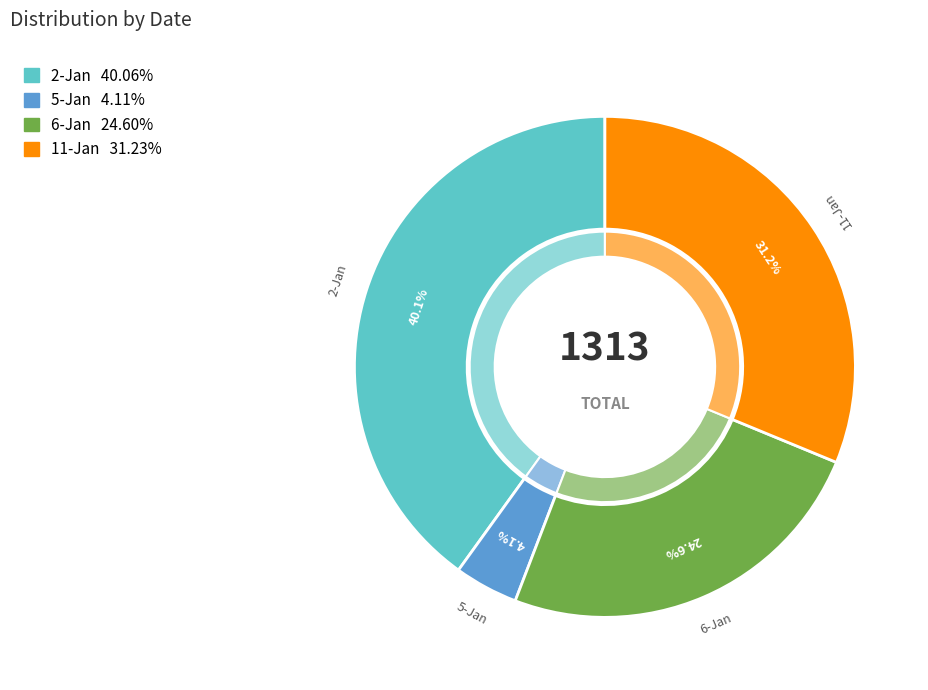

Rank the categories by value from highest to lowest.

2-Jan, 11-Jan, 6-Jan, 5-Jan